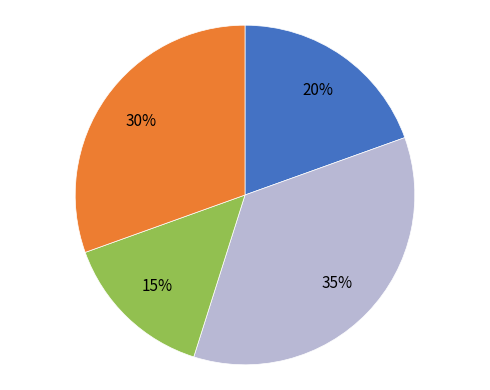

To the nearest percent, what is the average slice percentage?

25%